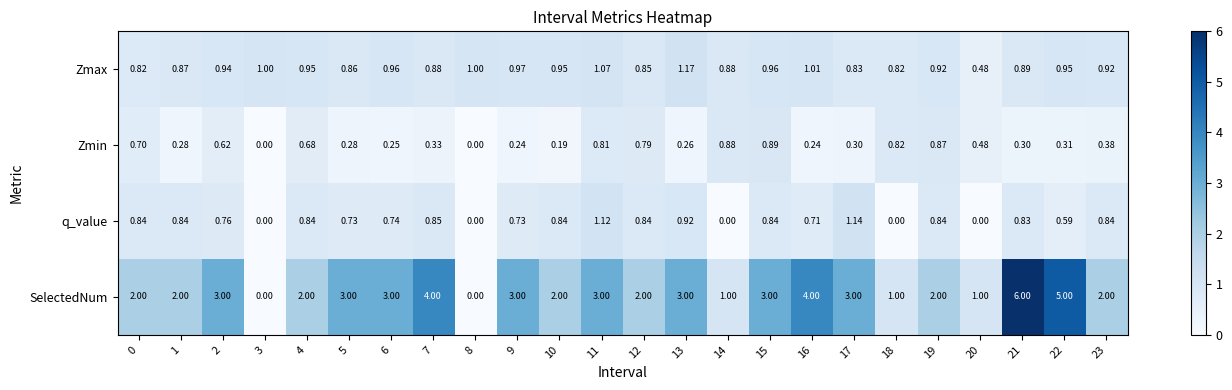

Rank the series at 6 from lowest to highest value.

Zmin, q_value, Zmax, SelectedNum